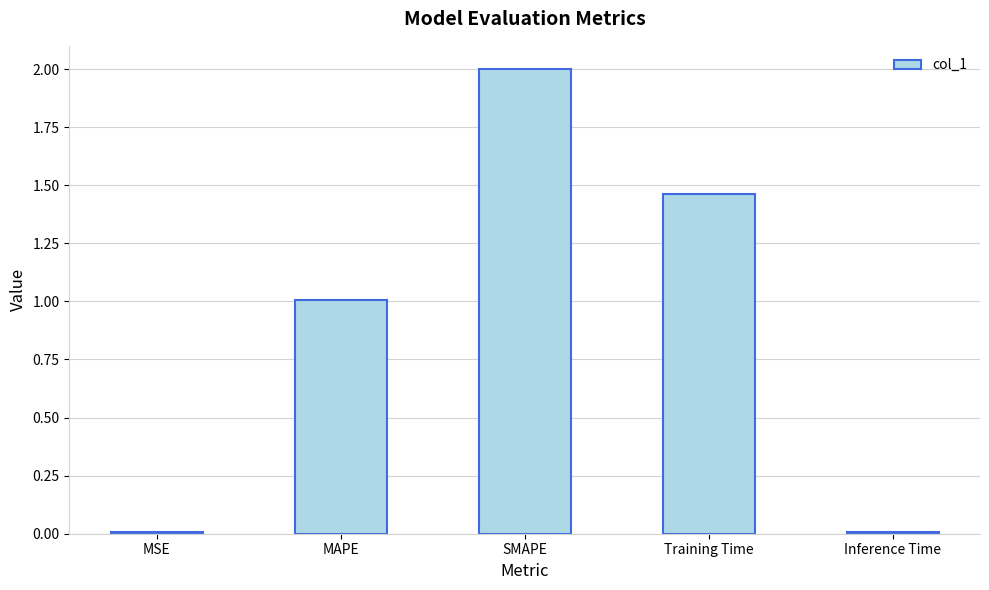

Between SMAPE and MSE, which is larger?

SMAPE